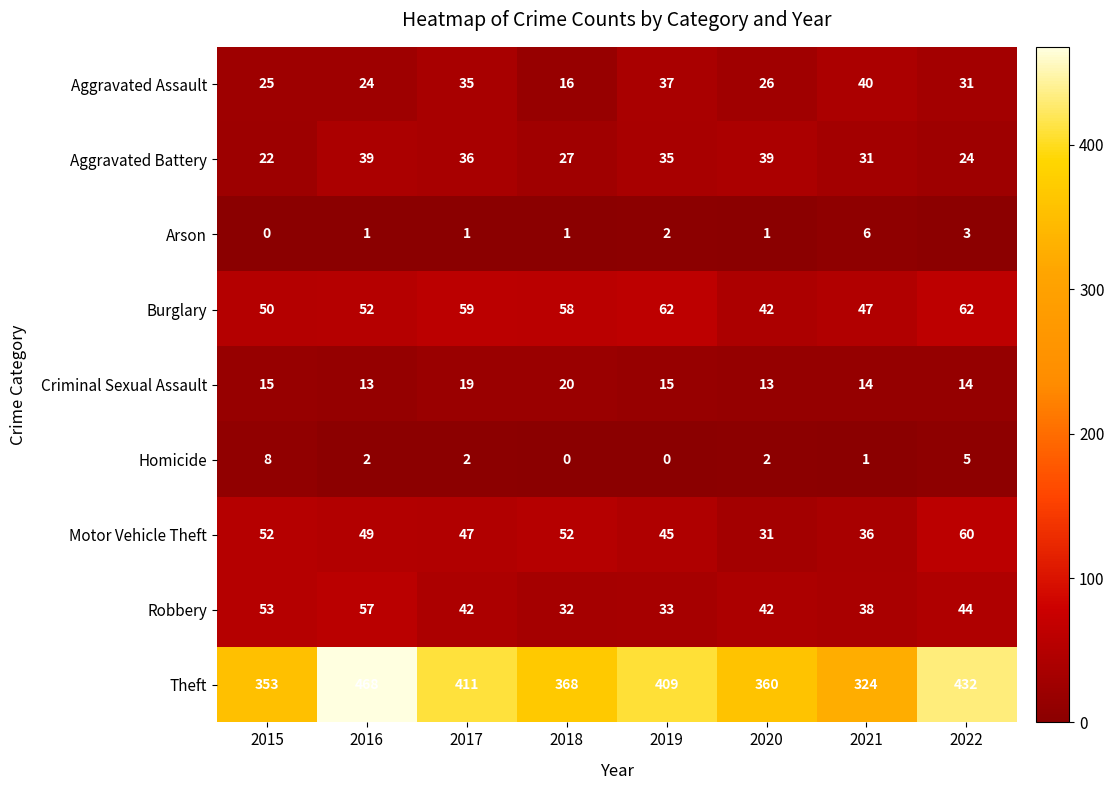

List the series in order of their peak value, lowest first.

Arson, Homicide, Criminal Sexual Assault, Aggravated Battery, Aggravated Assault, Robbery, Motor Vehicle Theft, Burglary, Theft